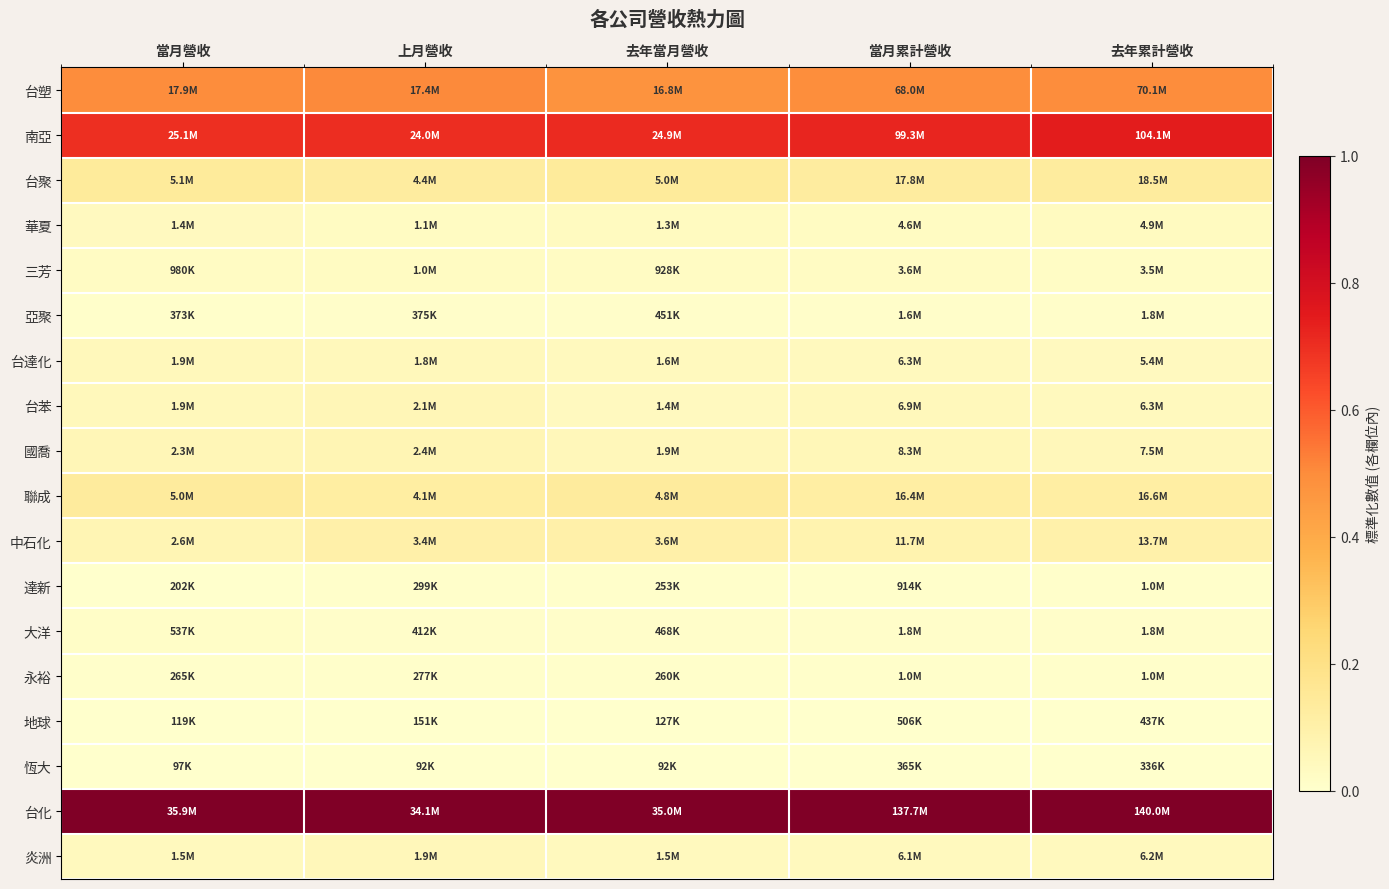

Reading left to right, what are all the values shown in this chart?

台塑: 當月營收=0.5	上月營收=0.5	去年當月營收=0.5	當月累計營收=0.5	去年累計營收=0.5
南亞: 當月營收=0.7	上月營收=0.7	去年當月營收=0.7	當月累計營收=0.7	去年累計營收=0.7
台聚: 當月營收=0.1	上月營收=0.1	去年當月營收=0.1	當月累計營收=0.1	去年累計營收=0.1
華夏: 當月營收=0.0	上月營收=0.0	去年當月營收=0.0	當月累計營收=0.0	去年累計營收=0.0
三芳: 當月營收=0.0	上月營收=0.0	去年當月營收=0.0	當月累計營收=0.0	去年累計營收=0.0
亞聚: 當月營收=0.0	上月營收=0.0	去年當月營收=0.0	當月累計營收=0.0	去年累計營收=0.0
台達化: 當月營收=0.0	上月營收=0.0	去年當月營收=0.0	當月累計營收=0.0	去年累計營收=0.0
台苯: 當月營收=0.0	上月營收=0.1	去年當月營收=0.0	當月累計營收=0.0	去年累計營收=0.0
國喬: 當月營收=0.1	上月營收=0.1	去年當月營收=0.1	當月累計營收=0.1	去年累計營收=0.1
聯成: 當月營收=0.1	上月營收=0.1	去年當月營收=0.1	當月累計營收=0.1	去年累計營收=0.1
中石化: 當月營收=0.1	上月營收=0.1	去年當月營收=0.1	當月累計營收=0.1	去年累計營收=0.1
達新: 當月營收=0.0	上月營收=0.0	去年當月營收=0.0	當月累計營收=0.0	去年累計營收=0.0
大洋: 當月營收=0.0	上月營收=0.0	去年當月營收=0.0	當月累計營收=0.0	去年累計營收=0.0
永裕: 當月營收=0.0	上月營收=0.0	去年當月營收=0.0	當月累計營收=0.0	去年累計營收=0.0
地球: 當月營收=0.0	上月營收=0.0	去年當月營收=0.0	當月累計營收=0.0	去年累計營收=0.0
恆大: 當月營收=0.0	上月營收=0.0	去年當月營收=0.0	當月累計營收=0.0	去年累計營收=0.0
台化: 當月營收=1.0	上月營收=1.0	去年當月營收=1.0	當月累計營收=1.0	去年累計營收=1.0
炎洲: 當月營收=0.0	上月營收=0.1	去年當月營收=0.0	當月累計營收=0.0	去年累計營收=0.0